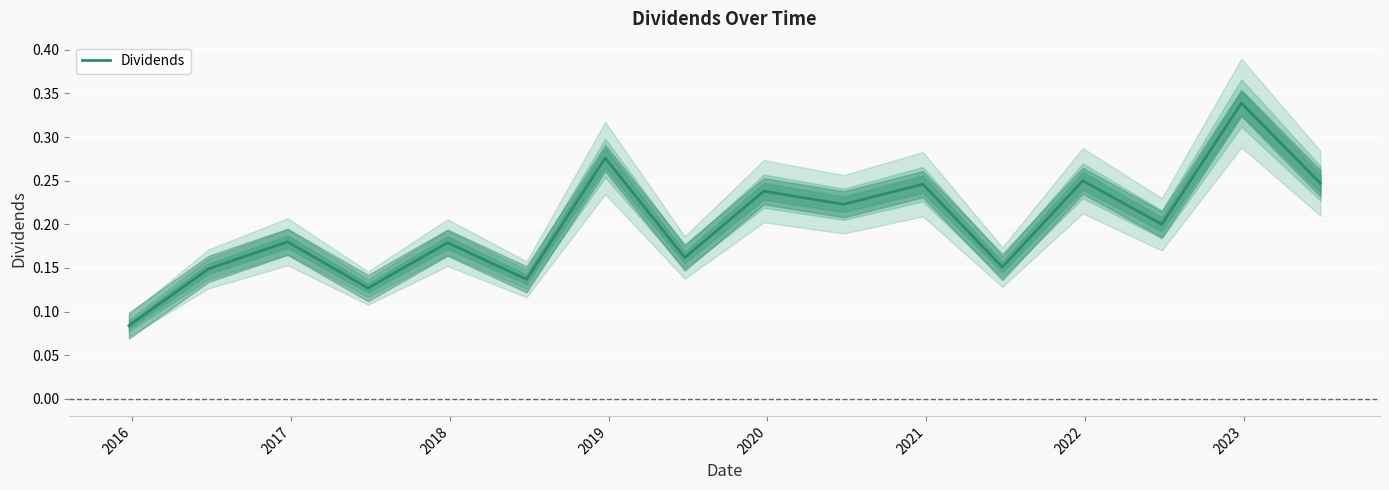

What is the smallest value displayed?

0.1